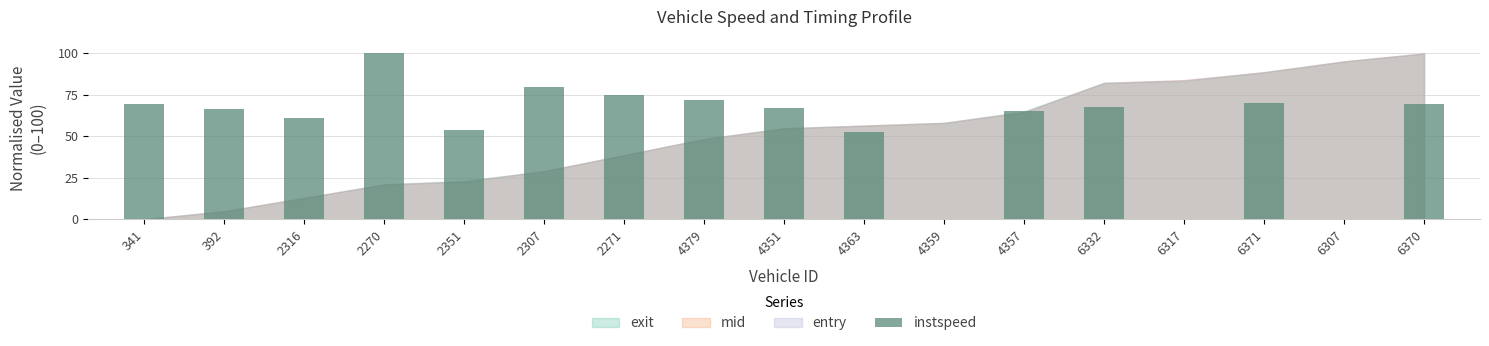

Is it true that the value at 2351 is 54.1?

True